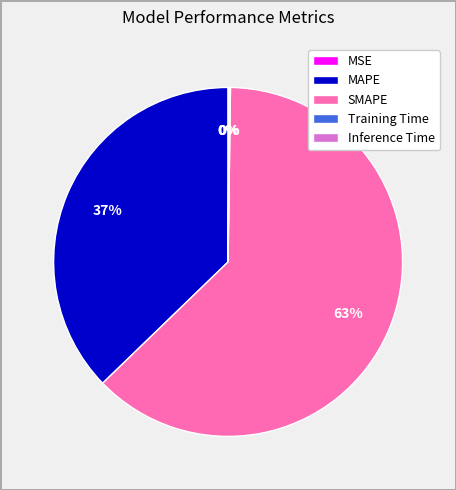

Is there any slice that represents more than half of the pie?

Yes